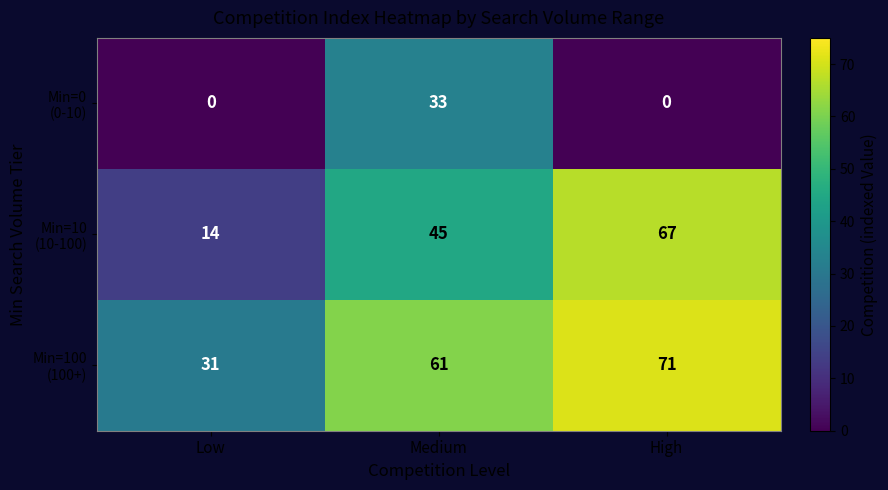

How many distinct data groups are displayed?

3